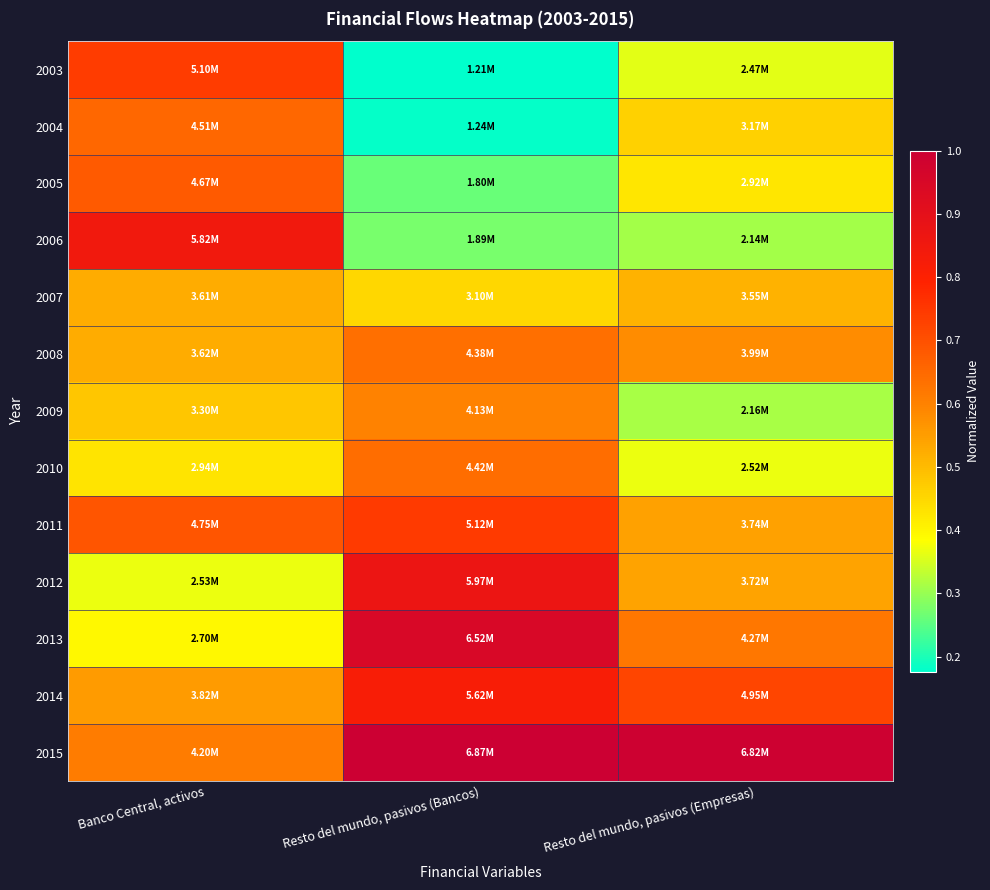

List the series in order of their peak value, highest first.

2015, 2013, 2012, 2006, 2014, 2011, 2003, 2005, 2004, 2010, 2008, 2009, 2007